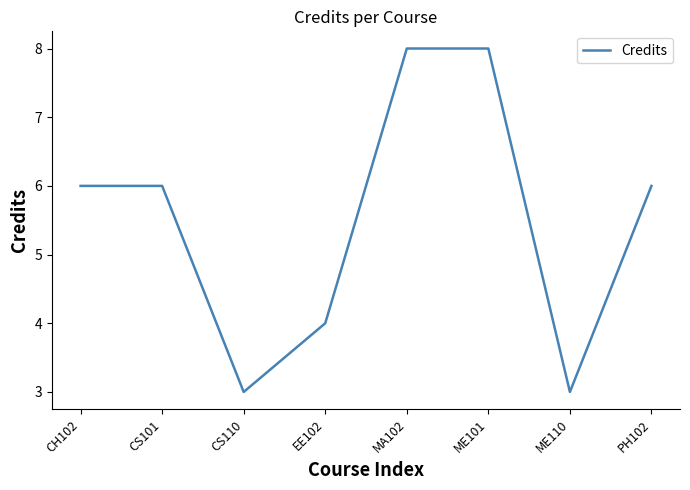

True or false: the data shows 6 at CS101.

True